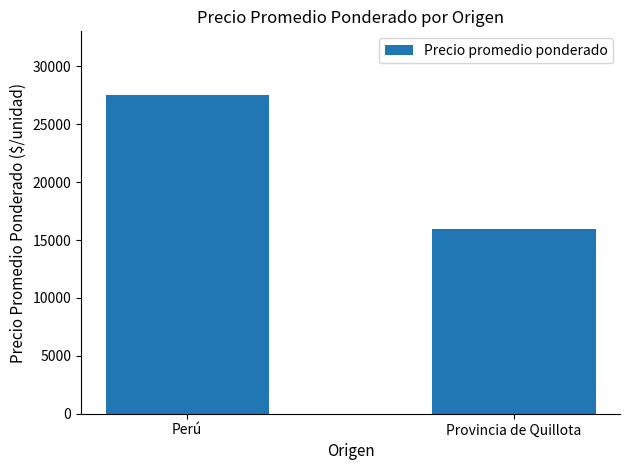

What is the difference between the maximum and minimum values?

11606